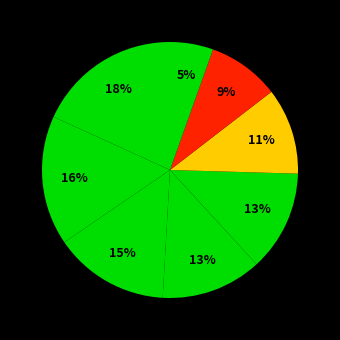

How many slices are in this pie chart?

8